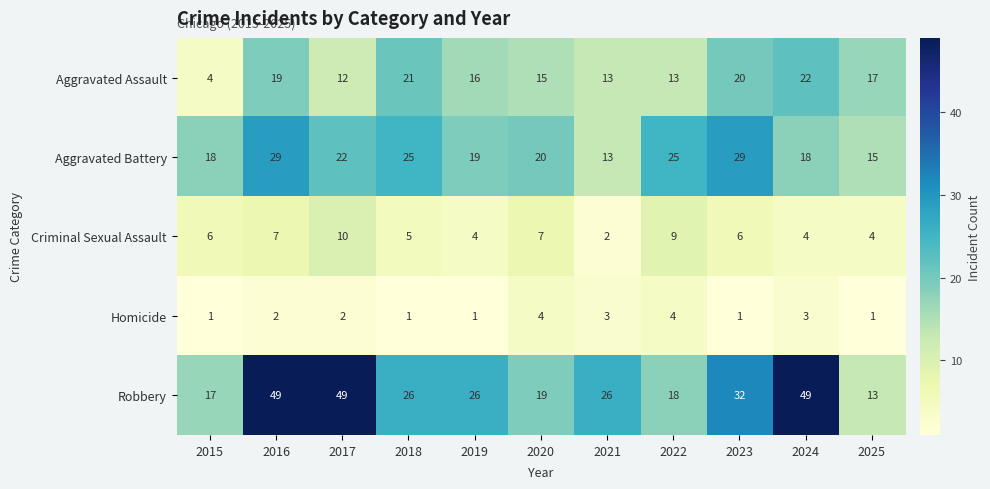

Which series has the widest spread of values?

Robbery